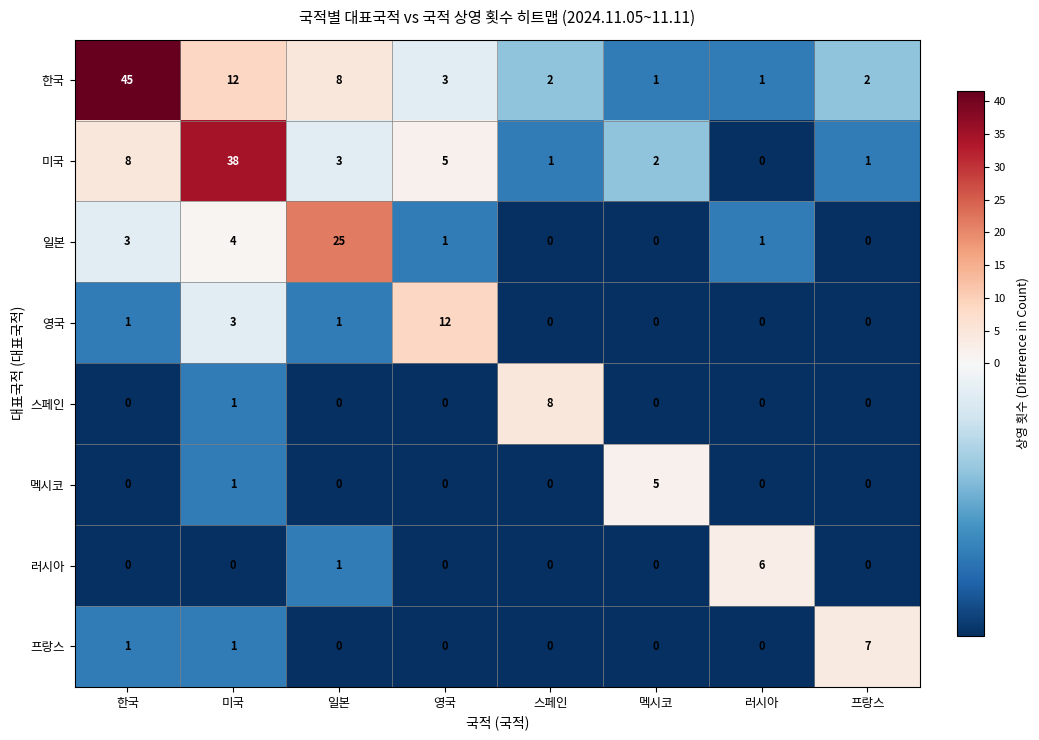

Is it true that 스페인 equals -3 at 영국?

False